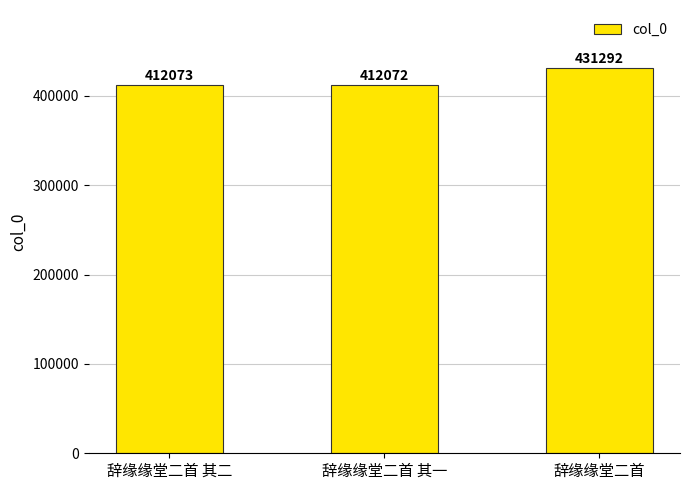

Approximately how many times larger is the value at 辞缘缘堂二首 compared to 辞缘缘堂二首 其二?

1.0